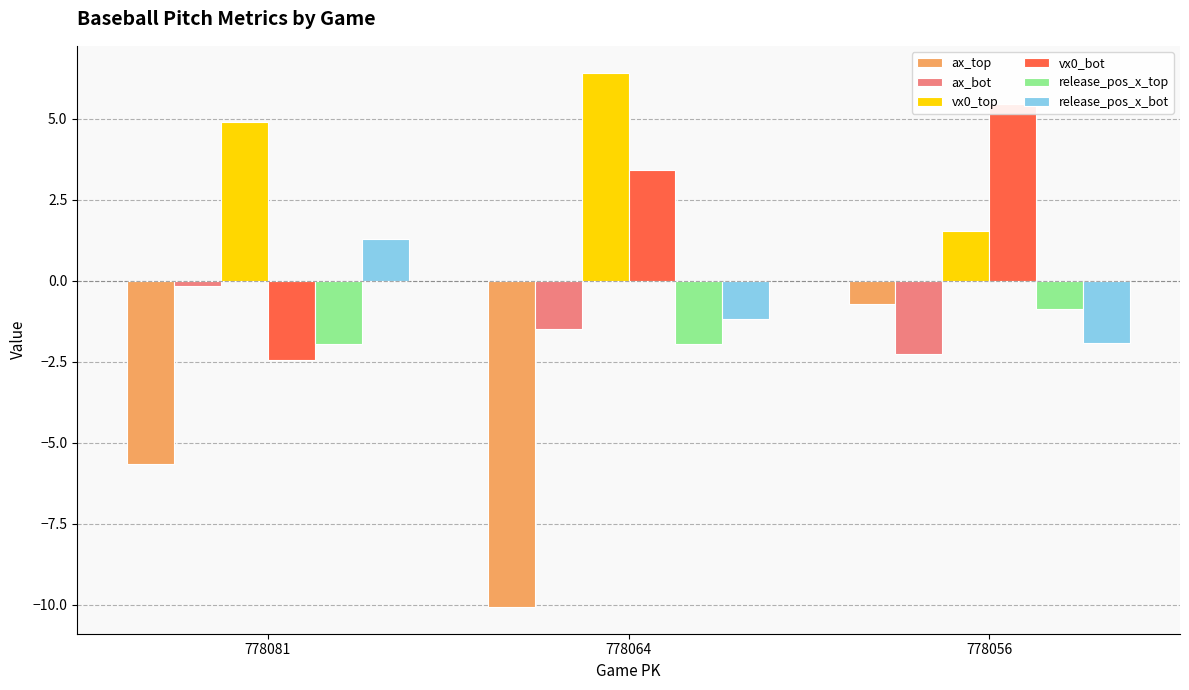

What is the difference between the vx0_bot values at 778056 and 778081?

7.9